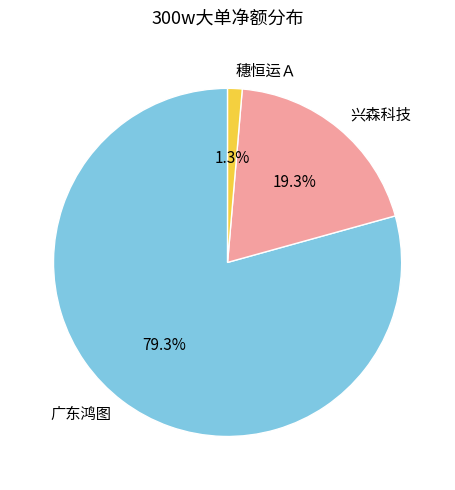

Approximately how many times larger is the value at 广东鸿图 compared to 兴森科技?

4.1